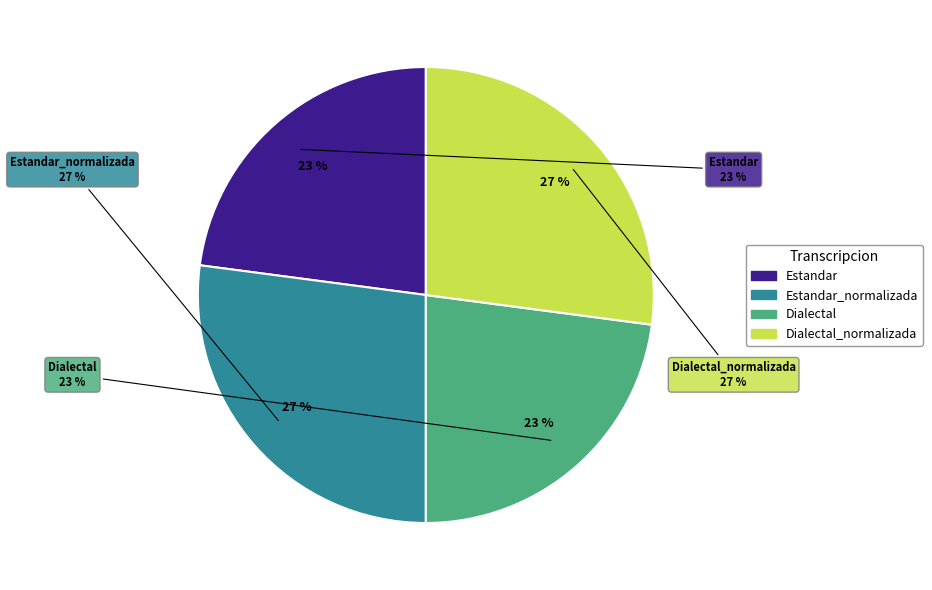

What percentage is the Estandar slice, to the nearest percent?

23%